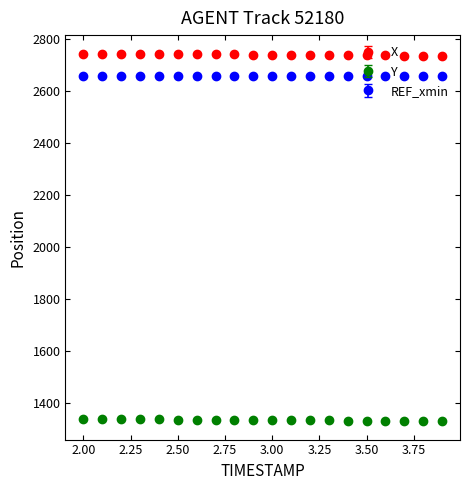

At how many categories does at least one series exceed 1954?

20